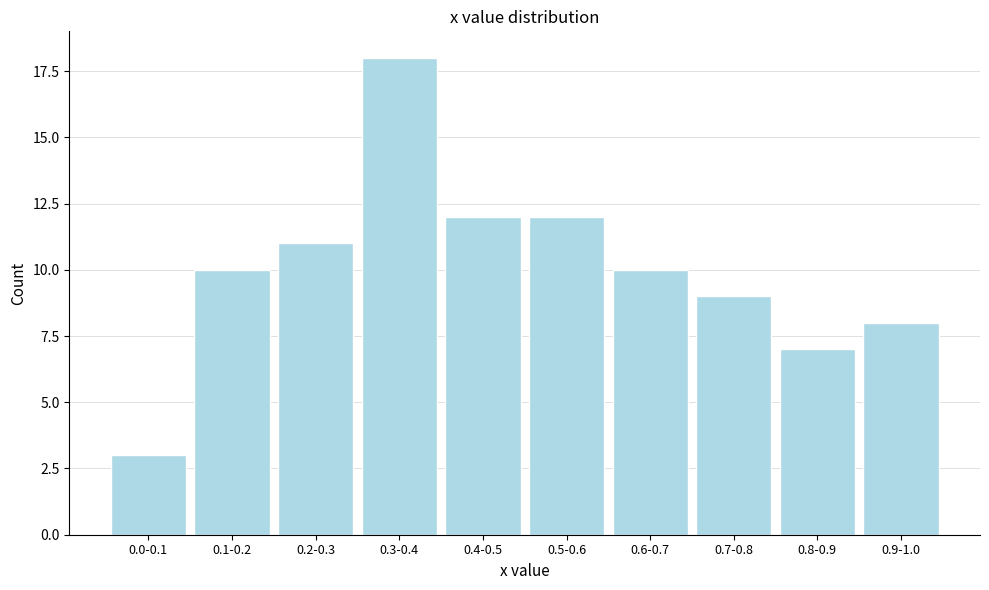

Reading left to right, list all the values displayed in this chart.

3	10	11	18	12	12	10	9	7	8